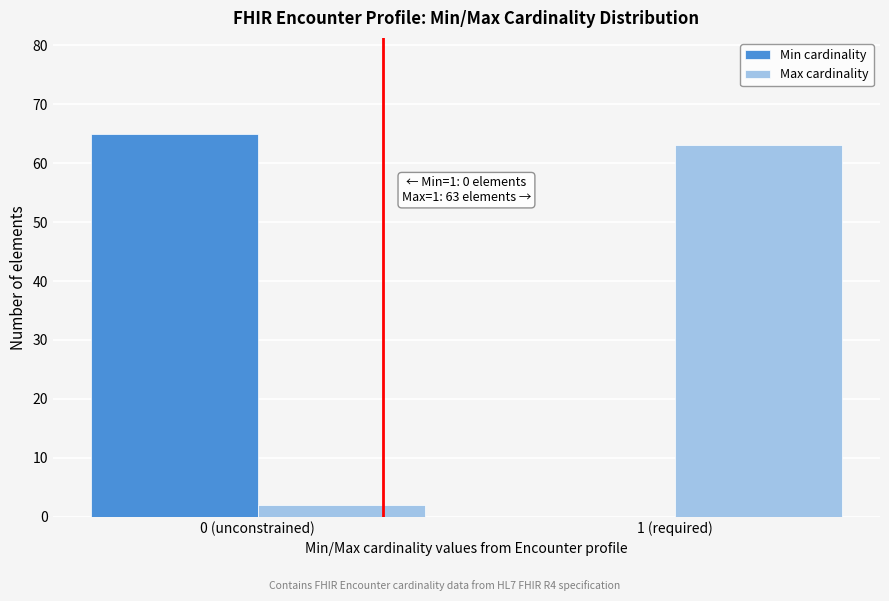

Reading right to left, transcribe all the data shown in this chart.

Min cardinality: 1 (required)=0	0 (unconstrained)=65
Max cardinality: 1 (required)=63	0 (unconstrained)=2